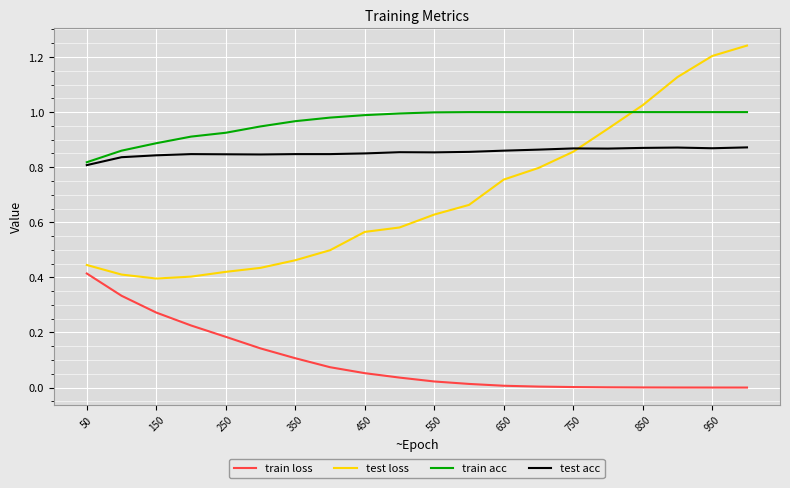

How many distinct data groups are displayed?

4